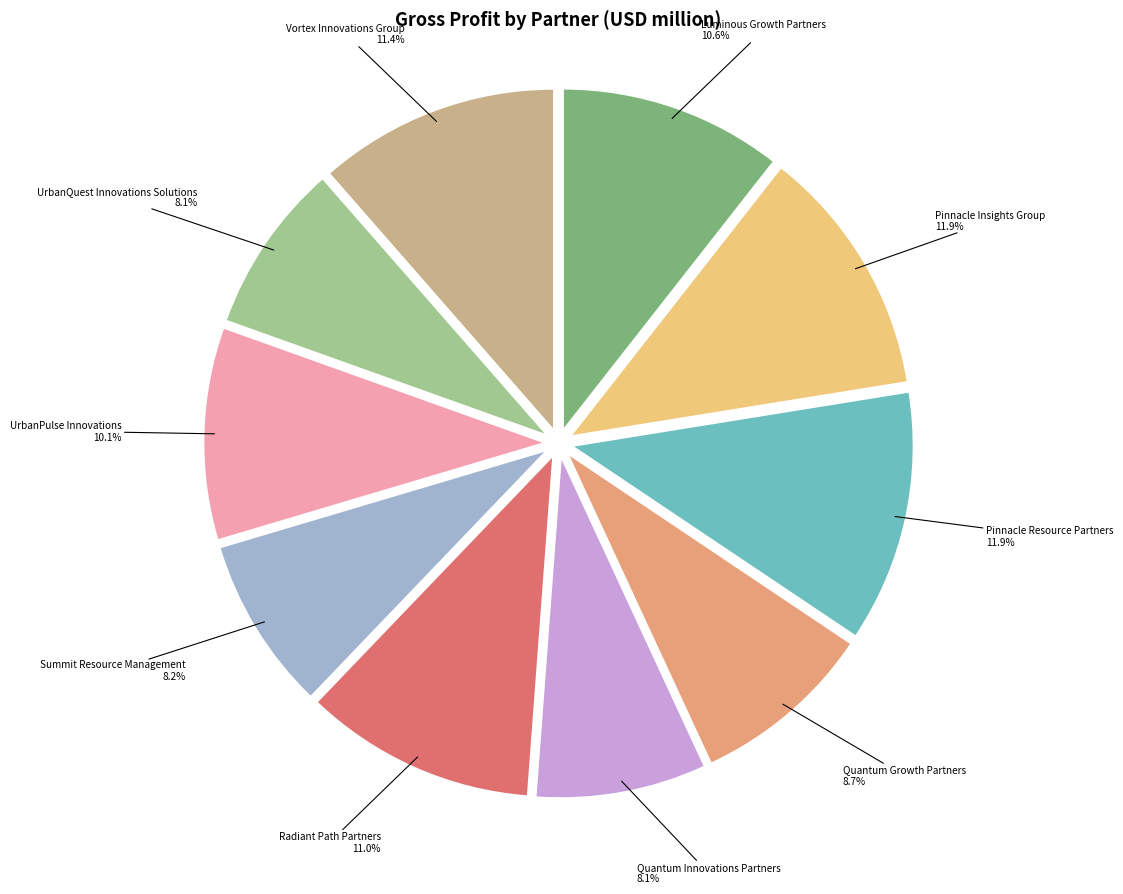

How many slices are in this pie chart?

10